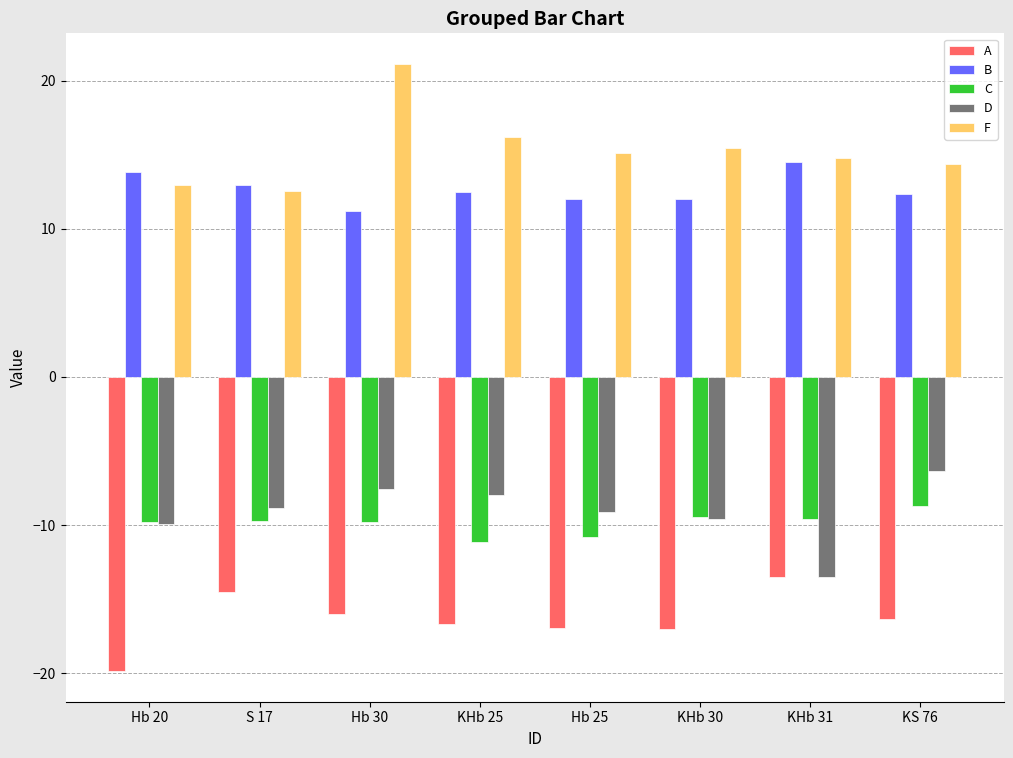

What is the total value across all series at S 17?

-7.6